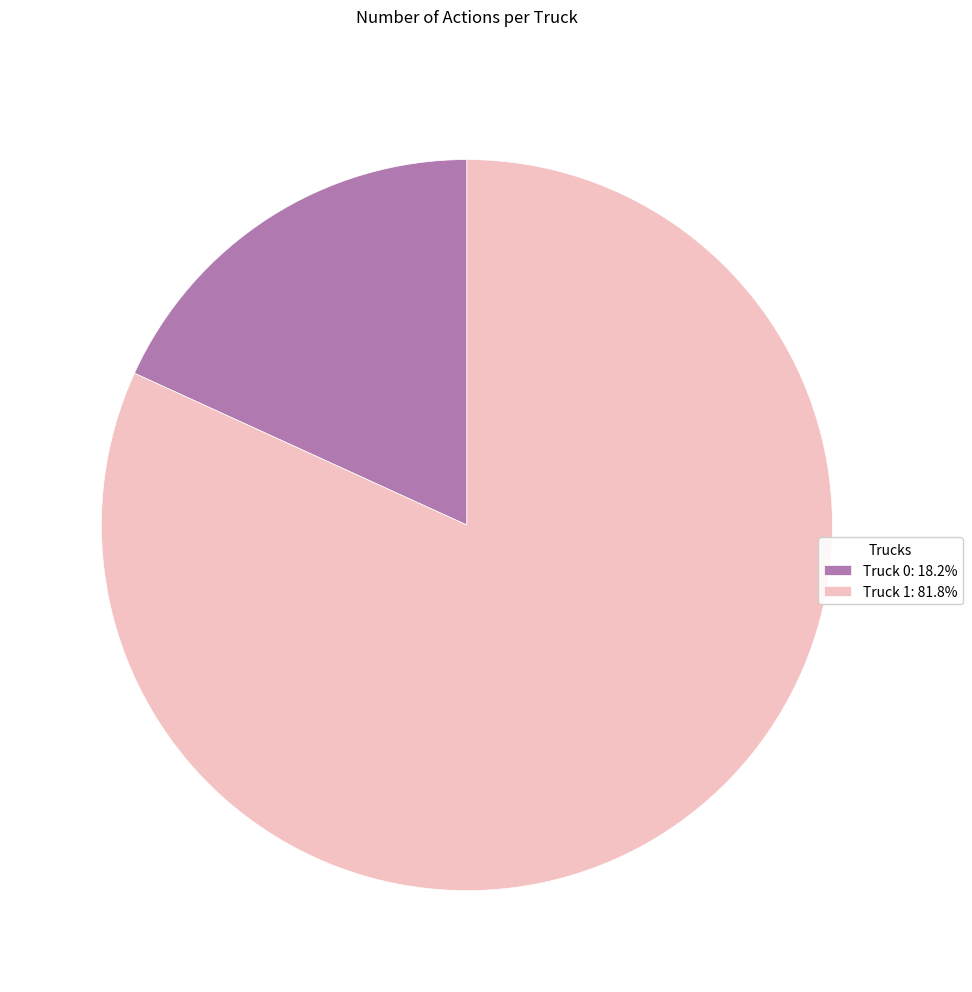

Which category has the biggest portion of the pie?

Truck 1